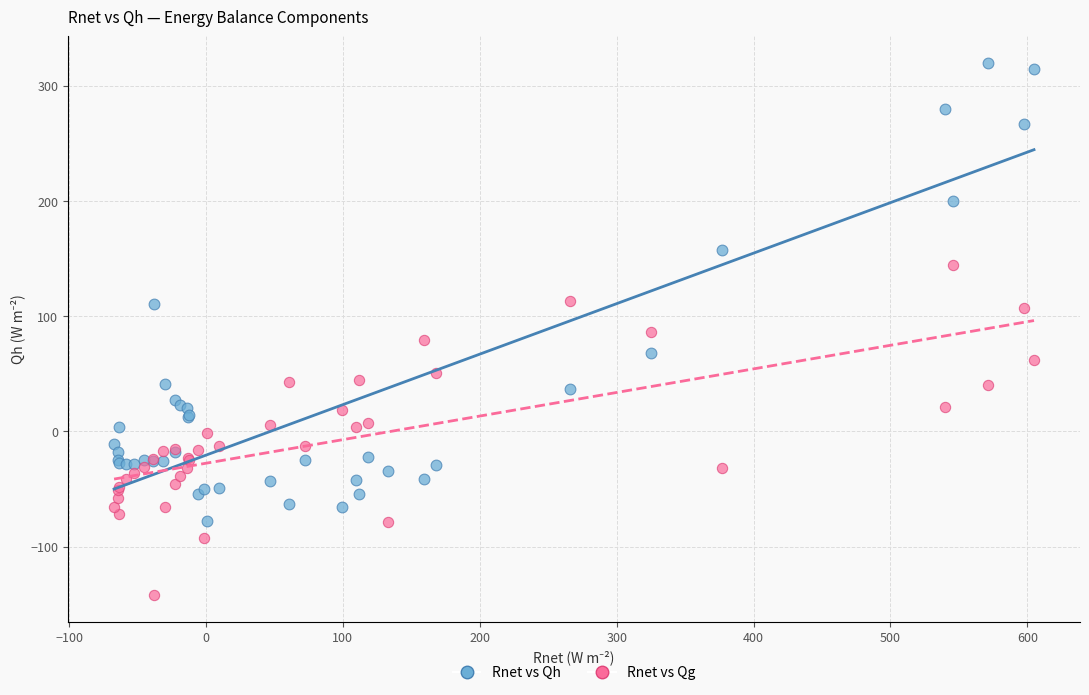

What are all the series names shown in the legend?

Rnet vs Qh, Rnet vs Qg